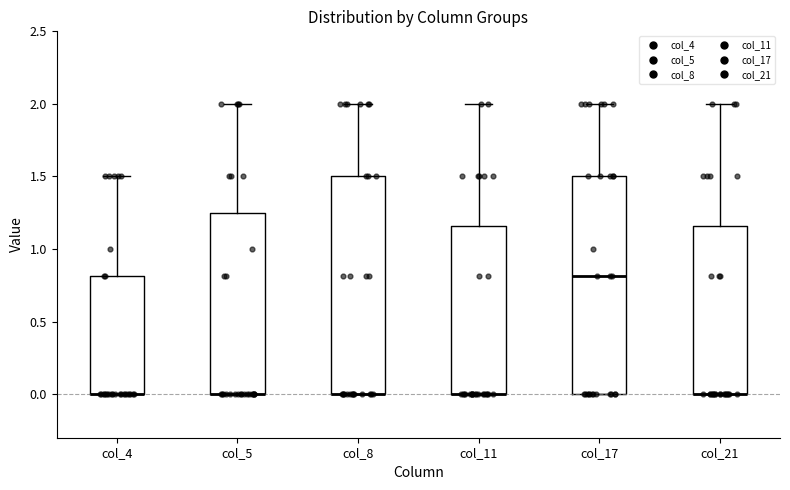

Where is the upper edge of the box for col_5 on the y-axis? The values are not printed on the chart, so give them approximately, as read against the axis.

1.25